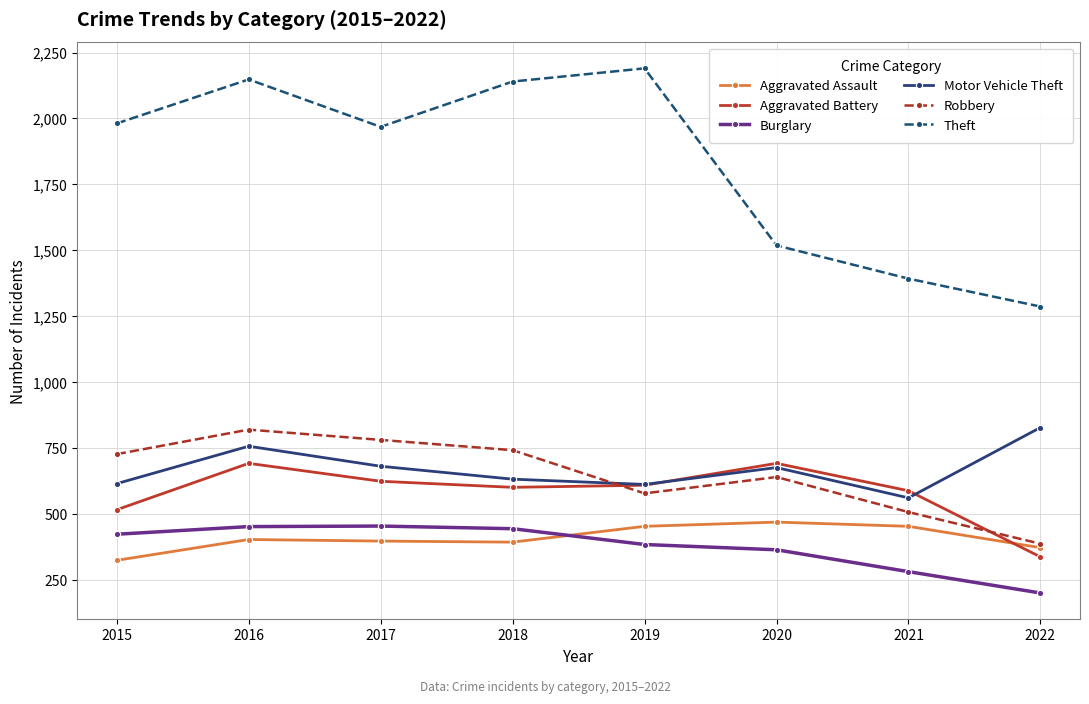

At which category does Theft reach its first local peak?

2016